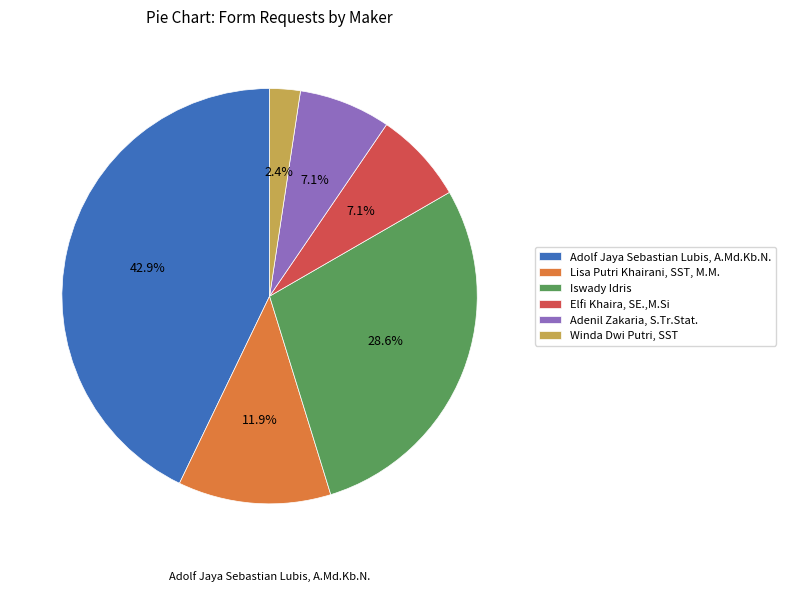

How many segments does this pie chart have?

6